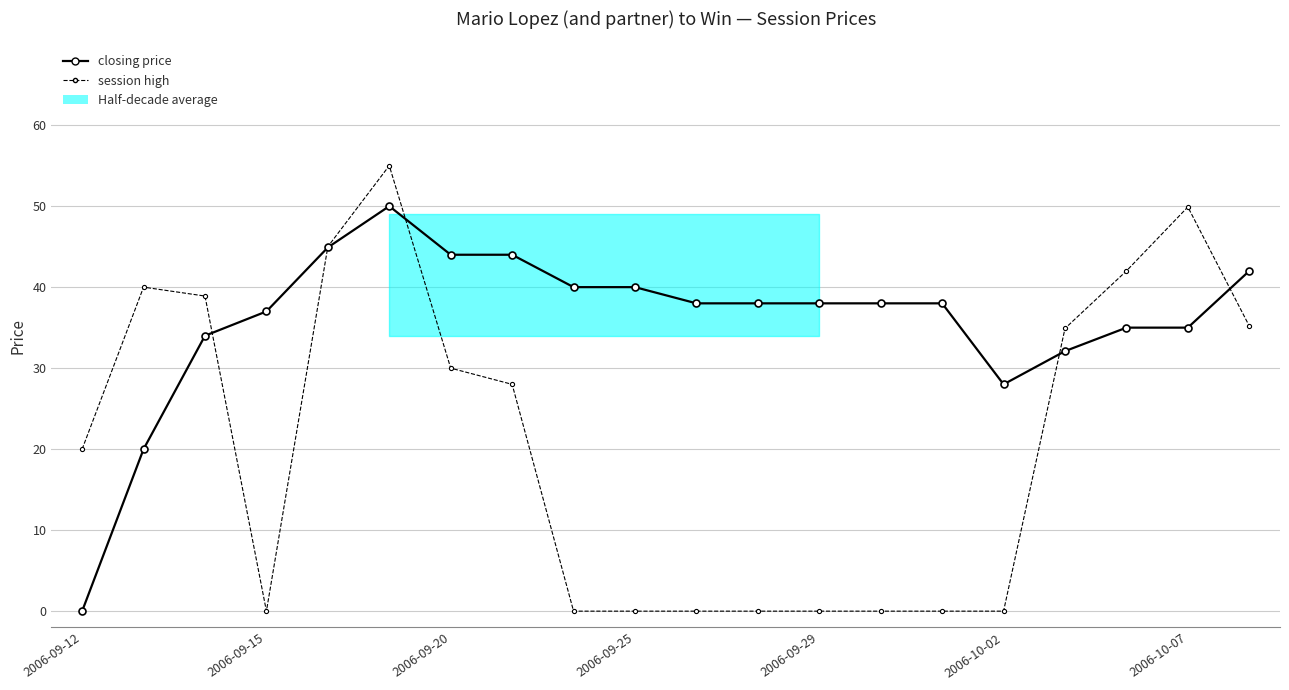

Is it true that session high equals 34.9 at 16?

True